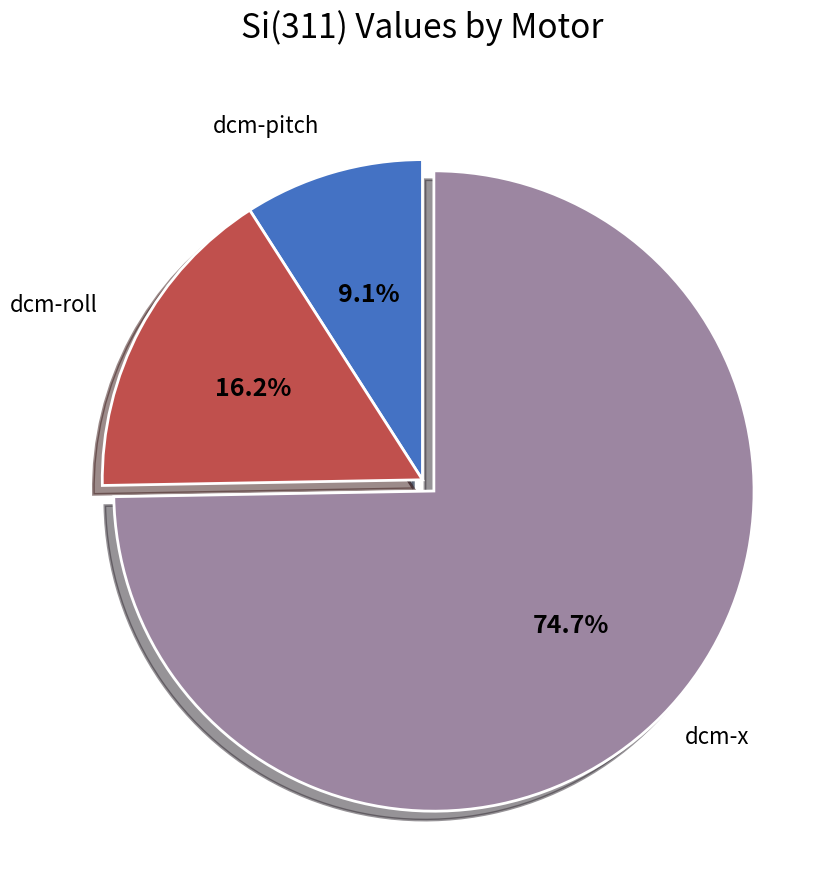

Rank the categories by value from highest to lowest.

dcm-x, dcm-roll, dcm-pitch